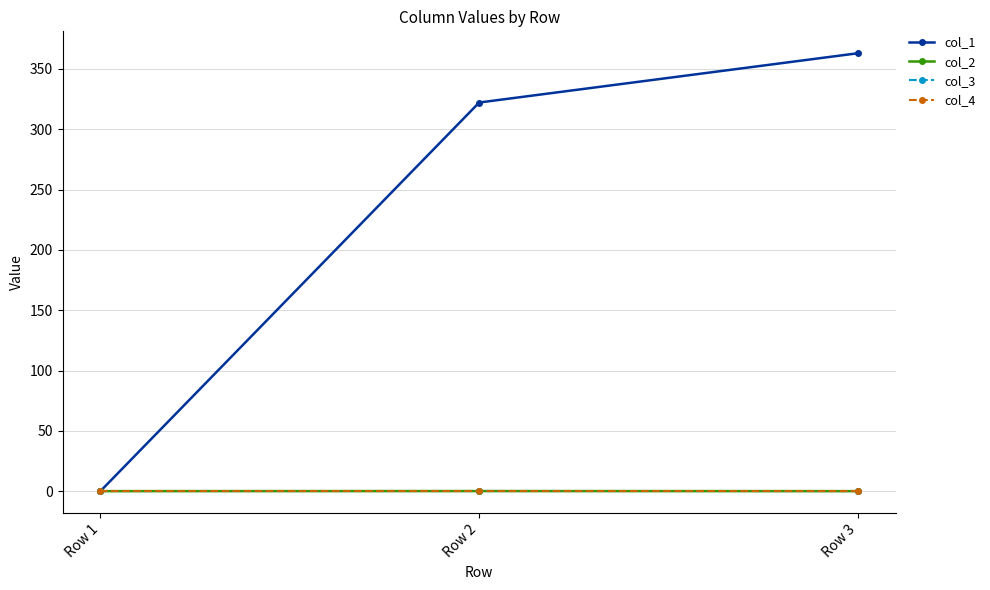

At Row 3, list the series in order from smallest to largest.

col_2, col_3, col_4, col_1